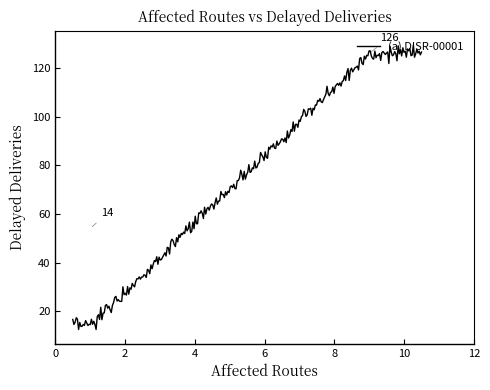

What is the value of the 2nd point from the left?

14